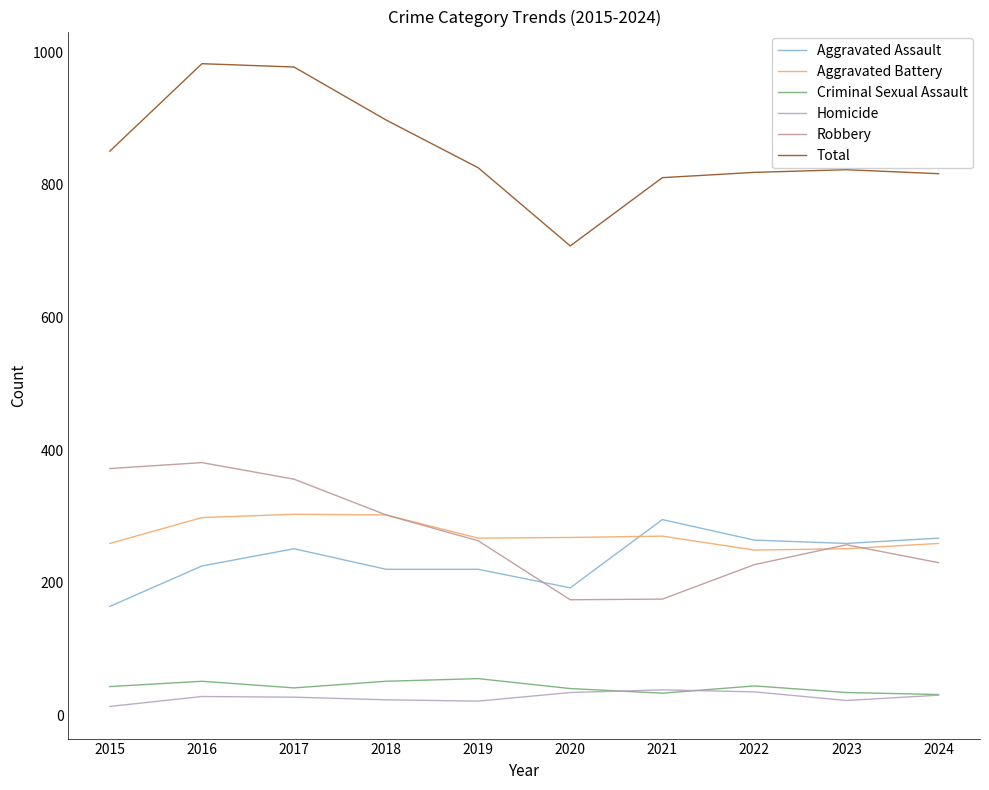

What is the difference between the highest and lowest values at 2017?

951